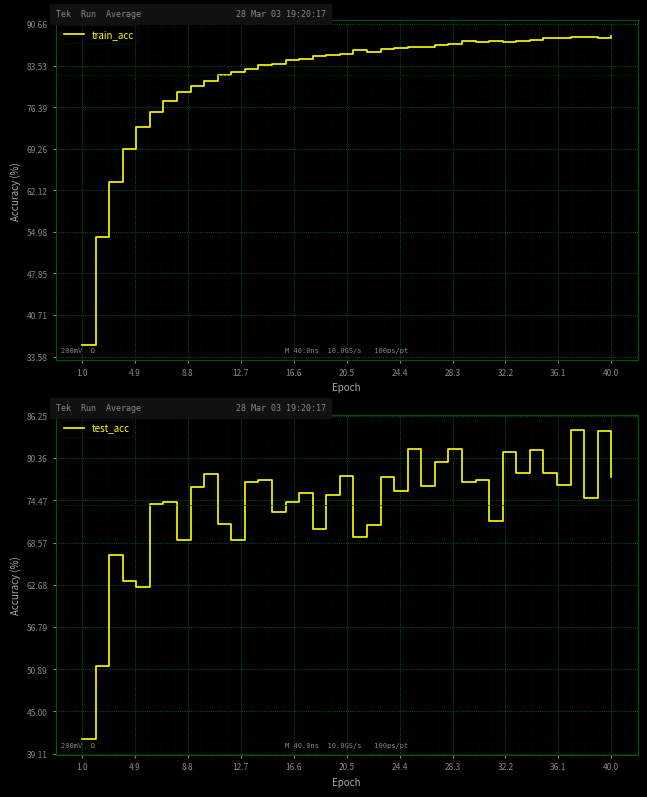

Rank the series by their average value, from highest to lowest.

train_acc, test_acc